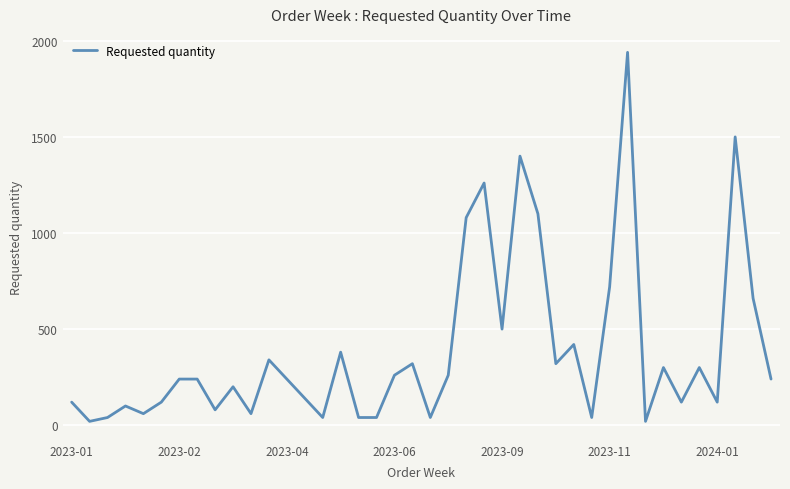

What is the greatest value displayed?

1940